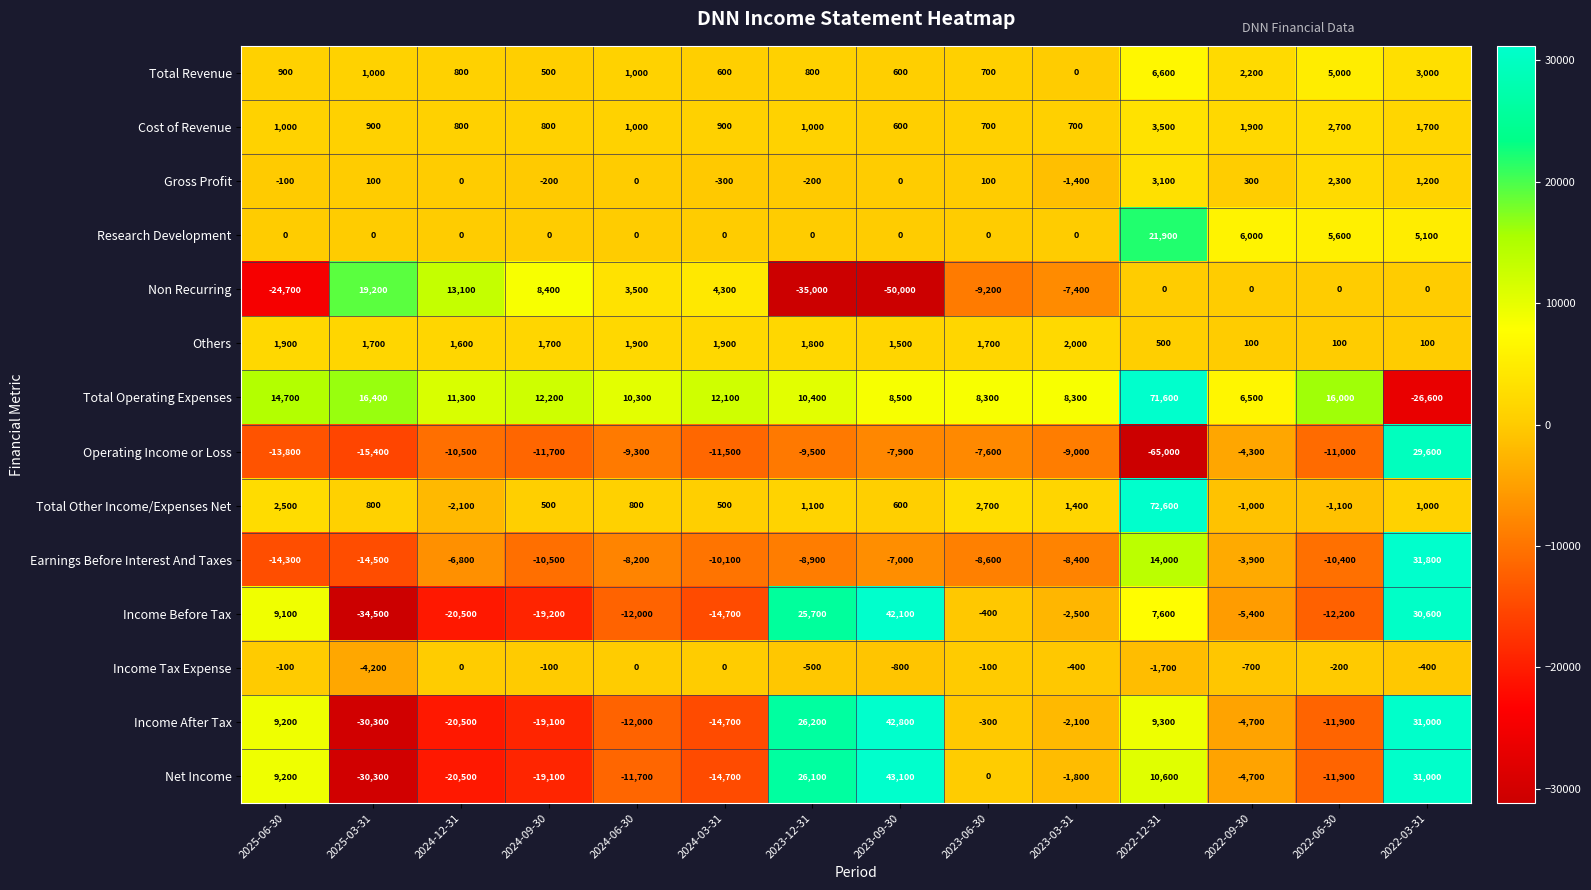

Is it true that Income Before Tax equals -14700 at 2024-03-31?

True